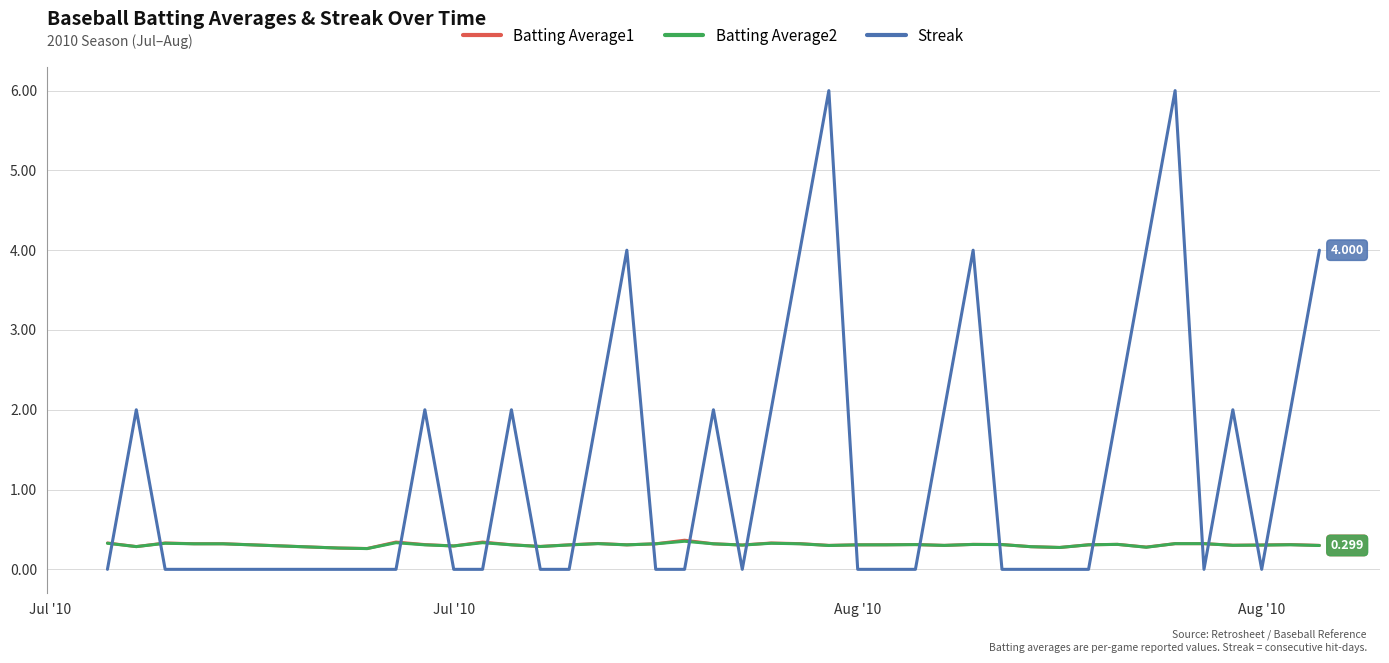

What are all the series names shown in the legend?

Batting Average1, Batting Average2, Streak